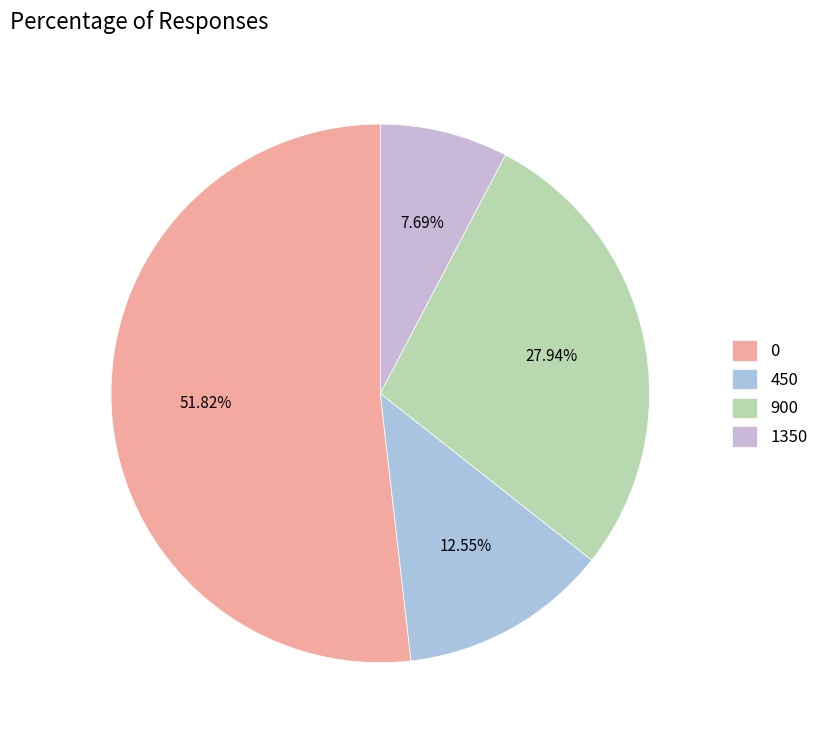

Combined, do 0 and 1350 account for over 50%?

Yes